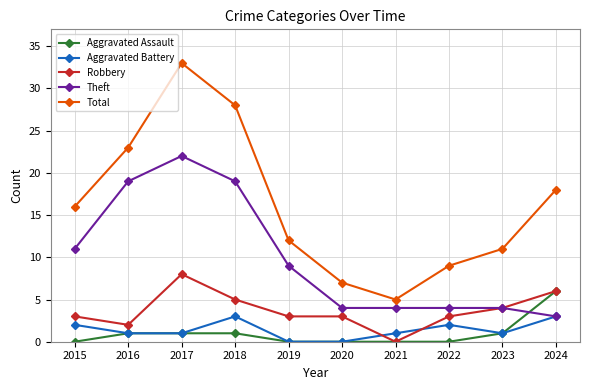

Is this an area chart (filled region under the line)?

No